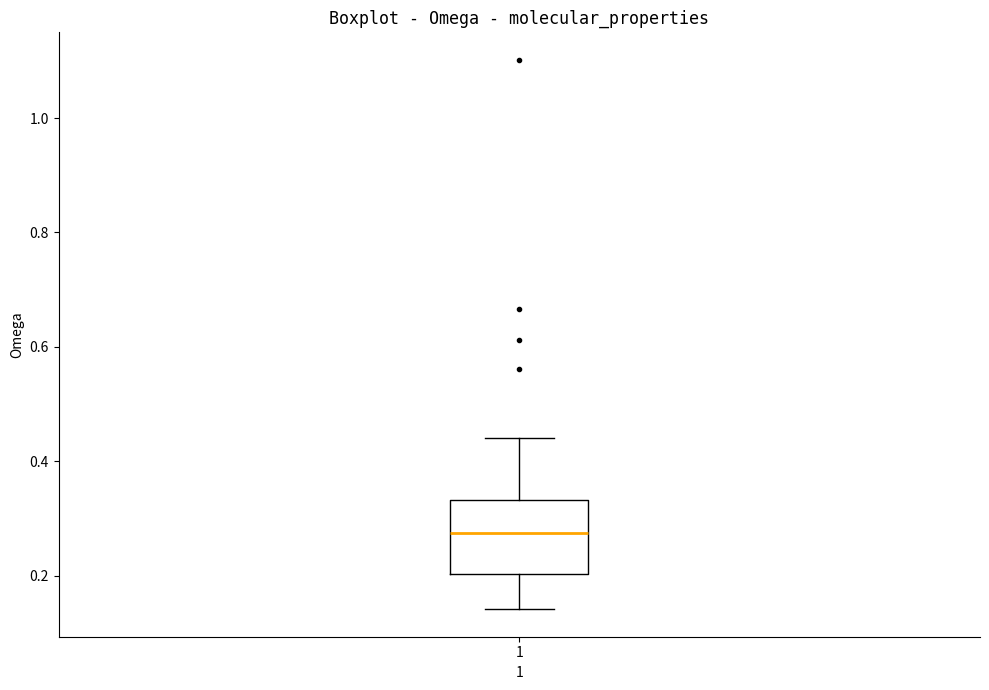

Transcribe this box plot: give where the median line is, the range the box spans, and where the two whiskers end, as read against the y-axis. The values are not printed on the chart, so give them approximately, as read against the axis.

median 0.28, box 0.20 to 0.34, whiskers 0.14 to 0.44